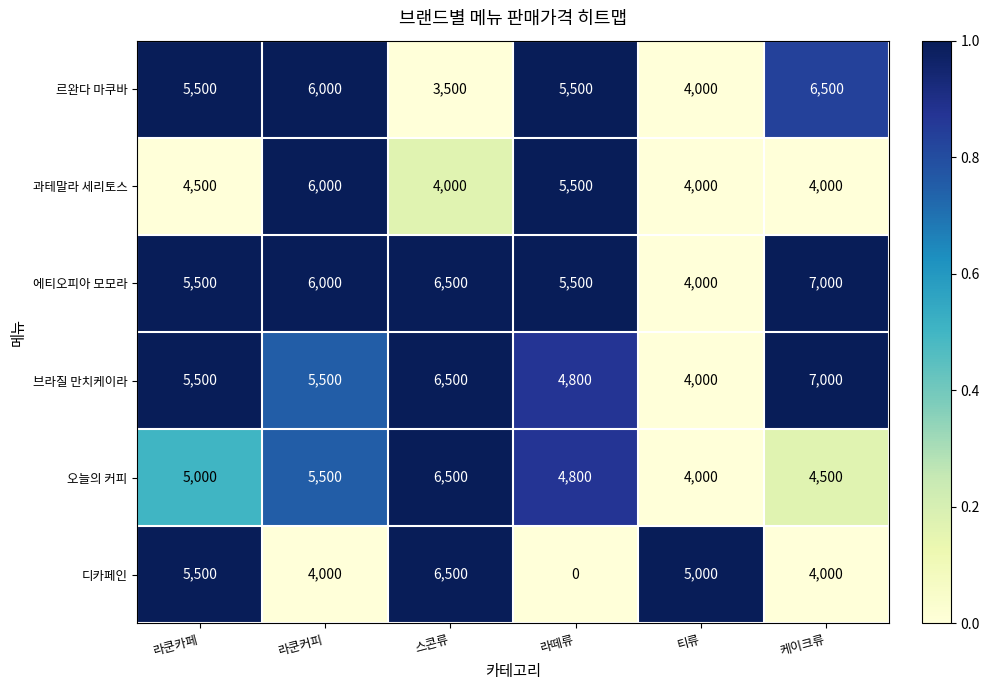

What is the maximum value shown in the chart?

7000